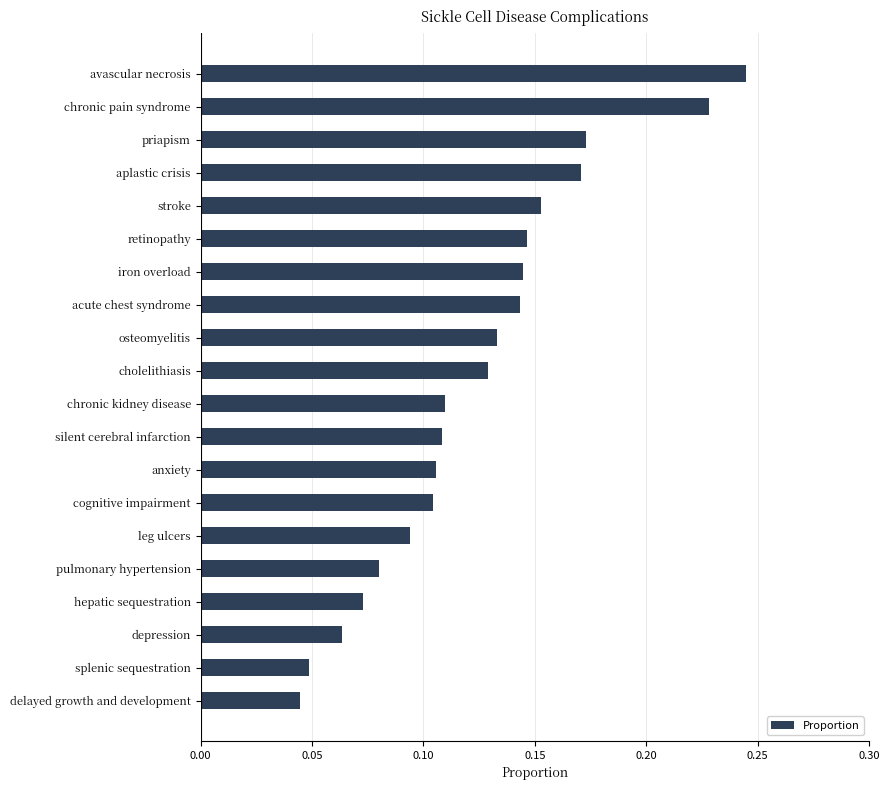

Which has a higher value, chronic pain syndrome or leg ulcers?

chronic pain syndrome